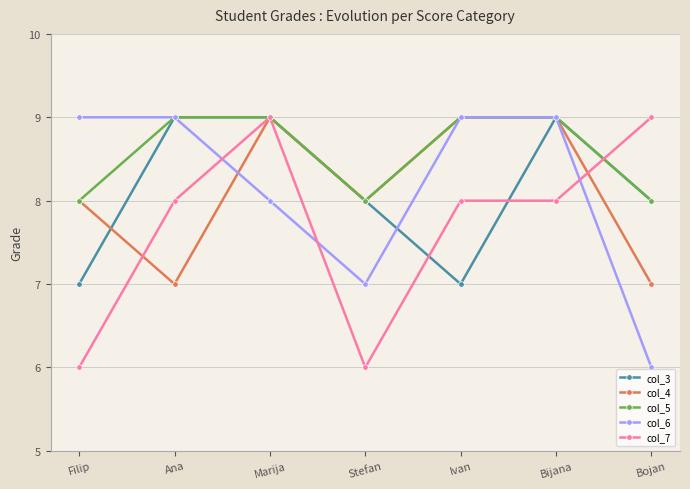

What position from the left is Bojan?

7